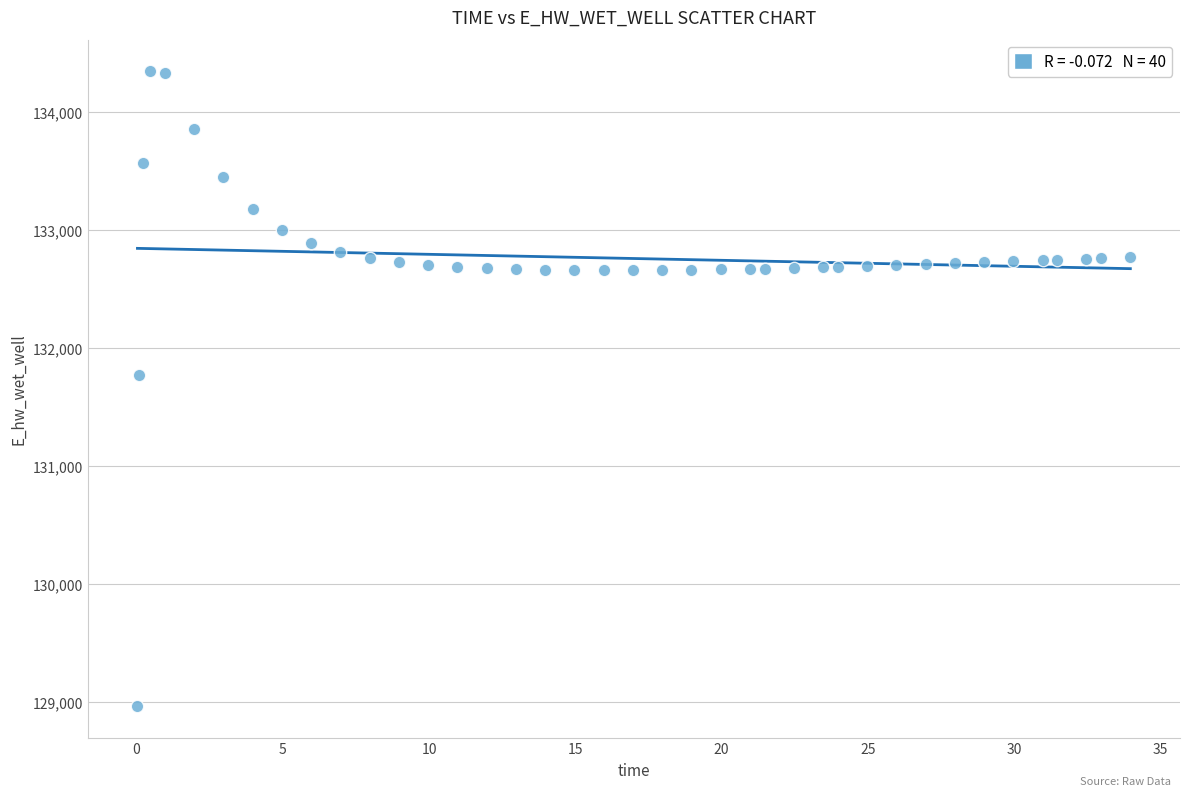

What is the range of Y values (max minus min)?

5377.6